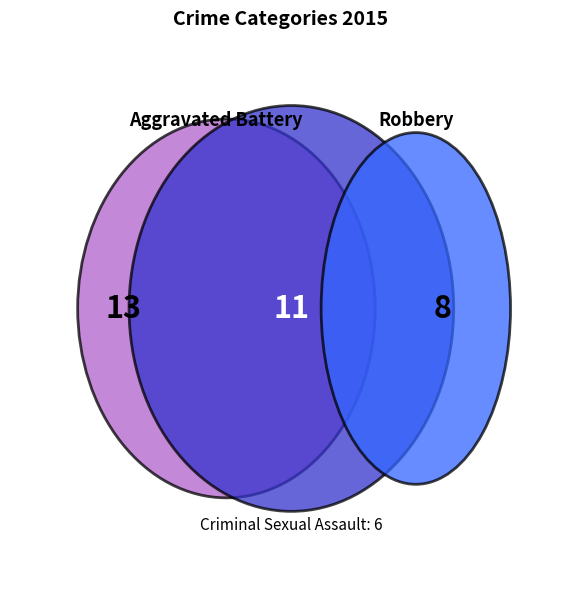

Is there any slice that represents more than half of the pie?

No